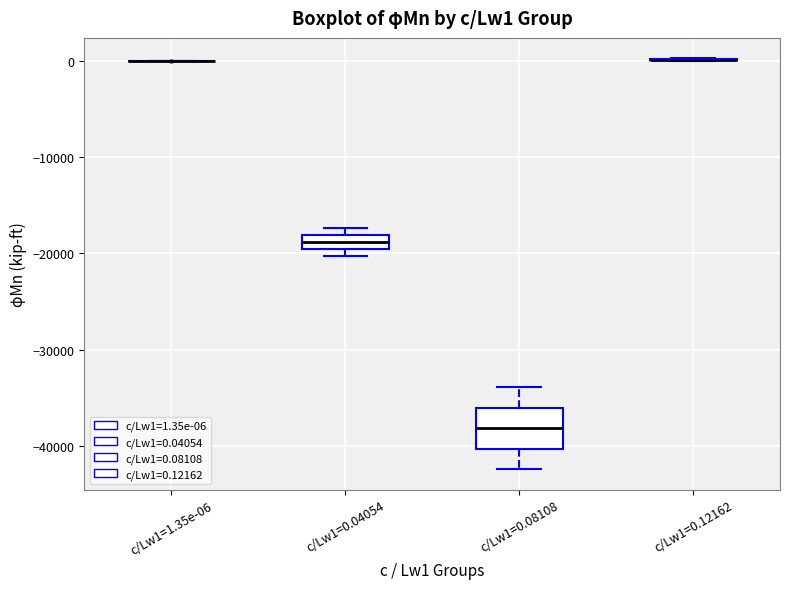

Where is the lower edge of the box for c/Lw1=0.04054 on the y-axis? The values are not printed on the chart, so give them approximately, as read against the axis.

-20000